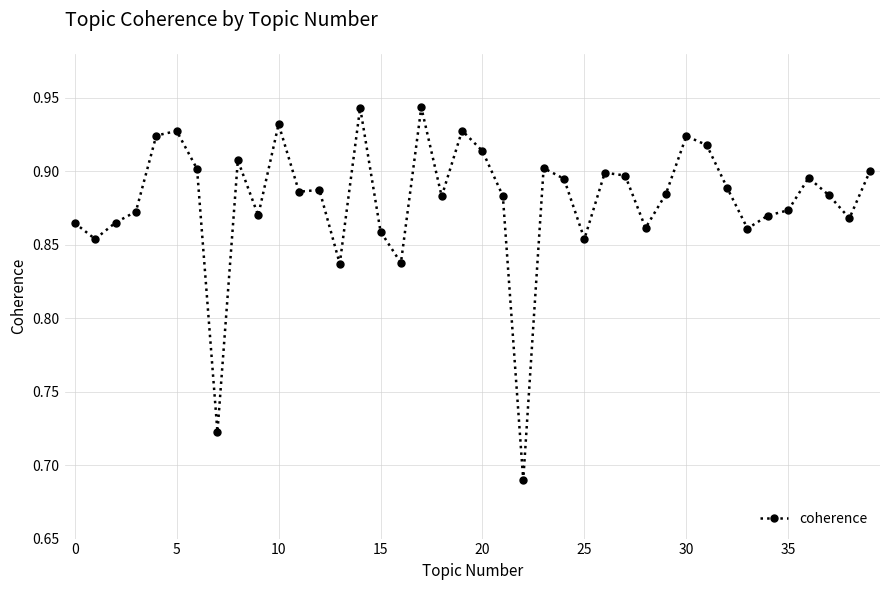

What is the sum of all values?

35.2